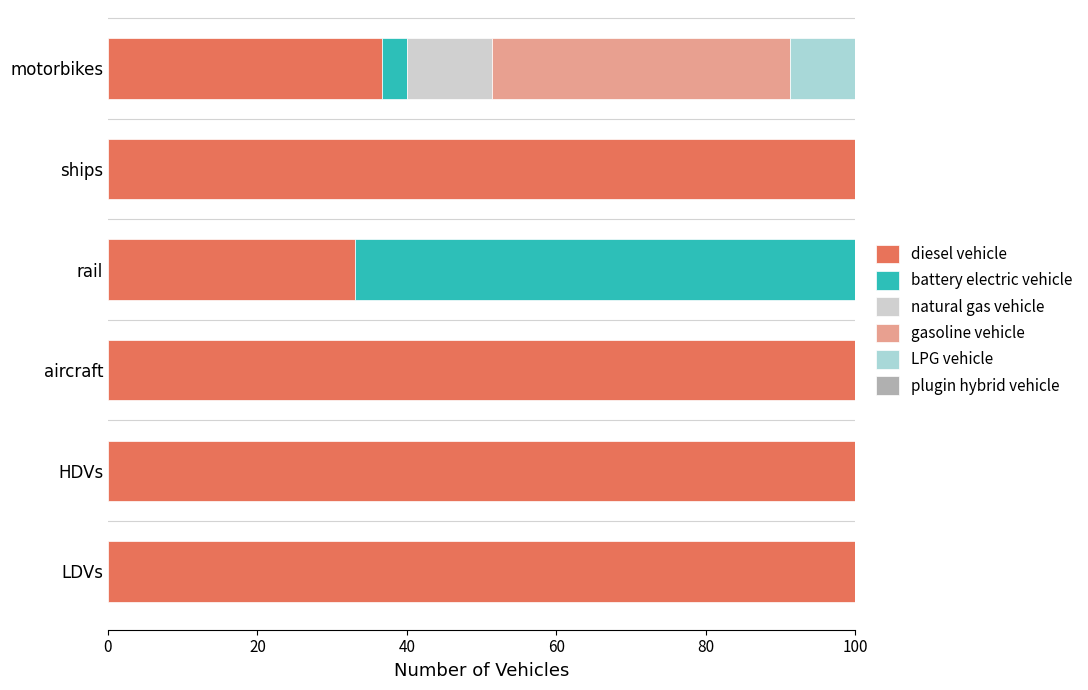

What is the maximum value for diesel vehicle?

100.0